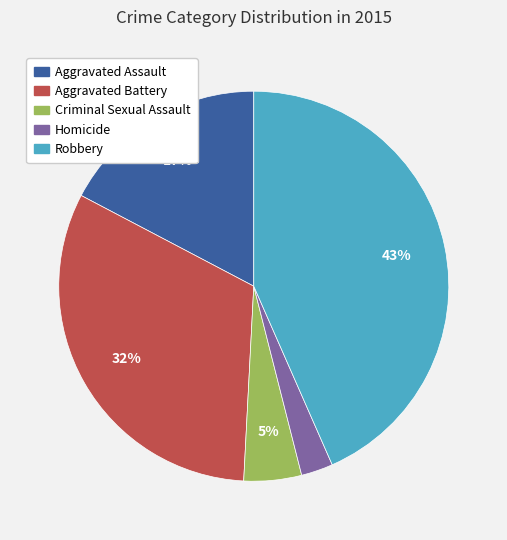

What percentage is the Aggravated Battery slice, to the nearest percent?

32%